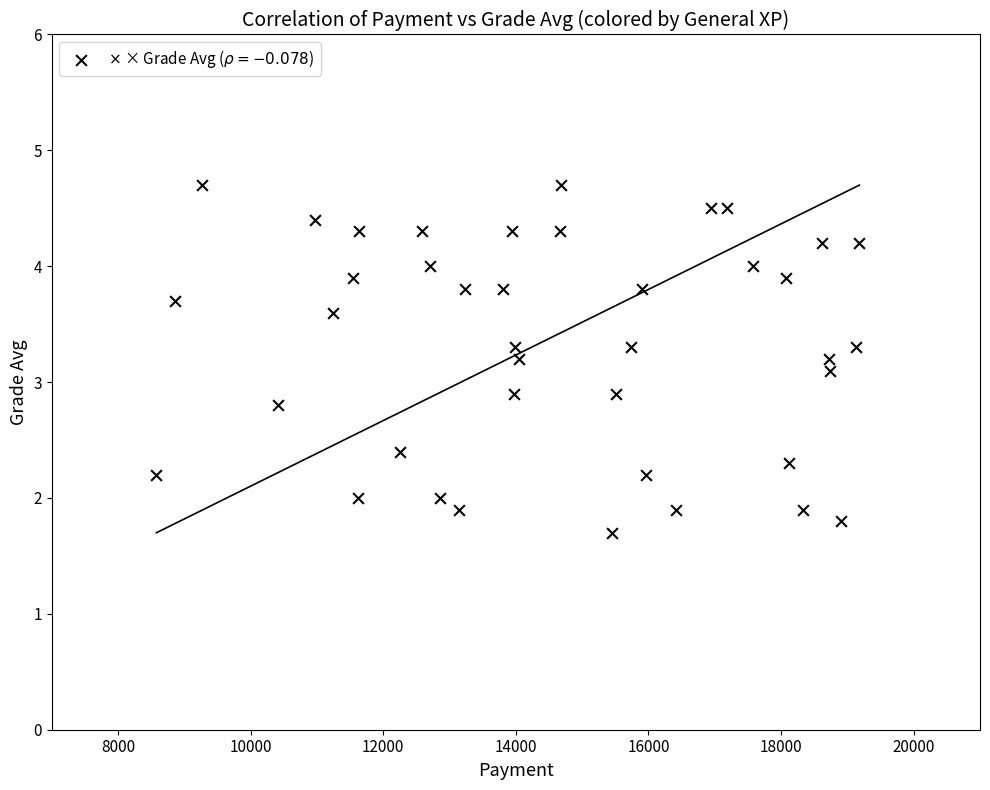

What is the range of X values (max minus min)?

10603.0